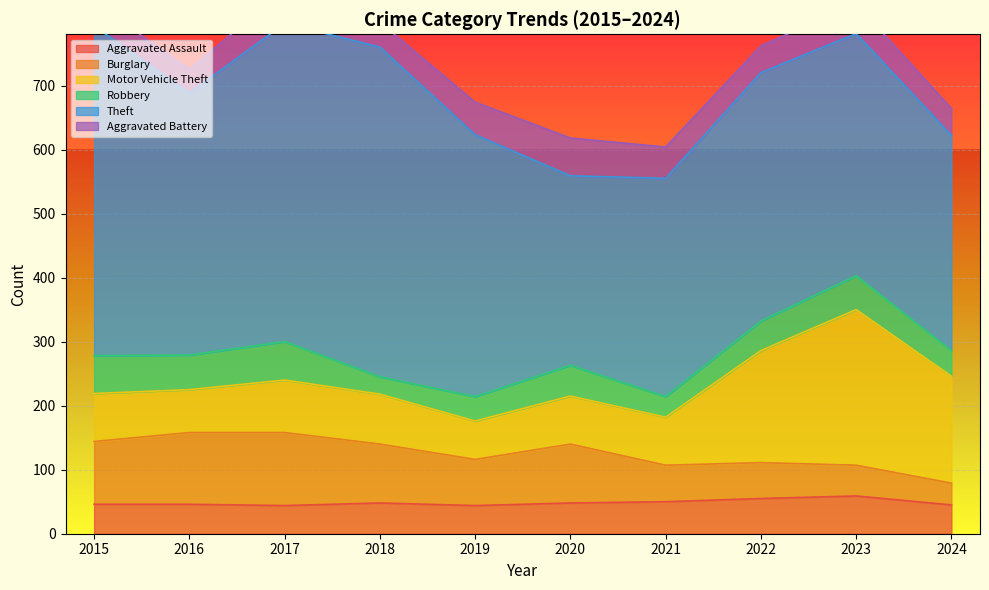

At how many categories does at least one series exceed 467?

3